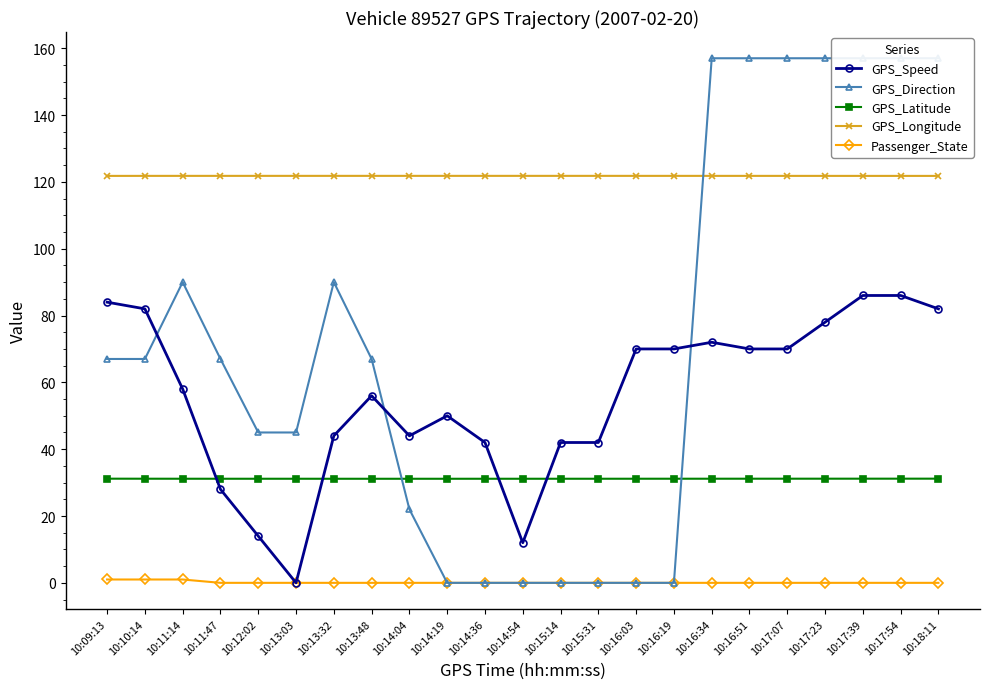

Does the chart have visible grid lines?

No